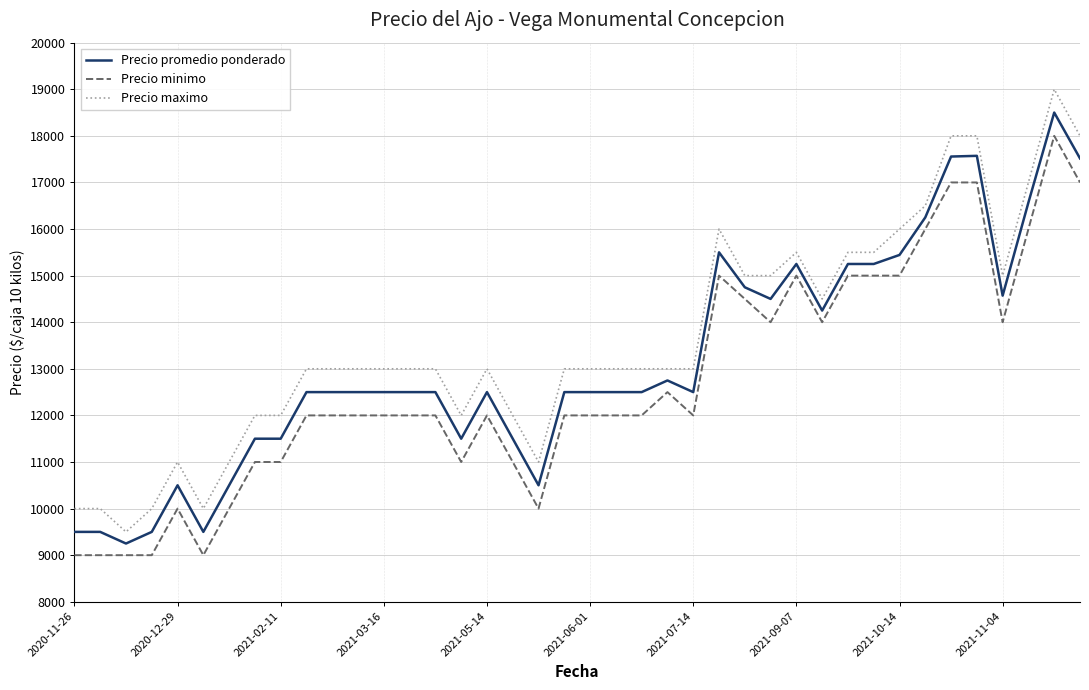

True or false: Precio promedio ponderado and Precio minimo intersect in this chart.

False